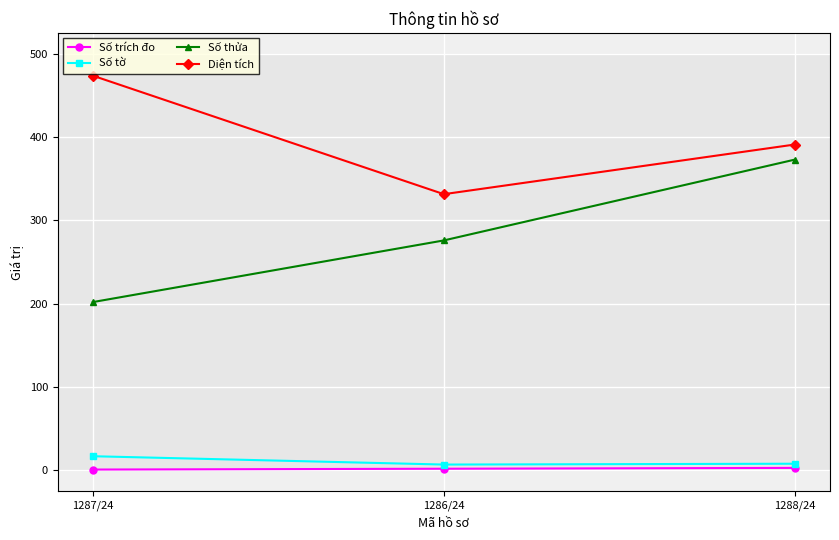

What is the total value across all series at 1288/24?

775.1